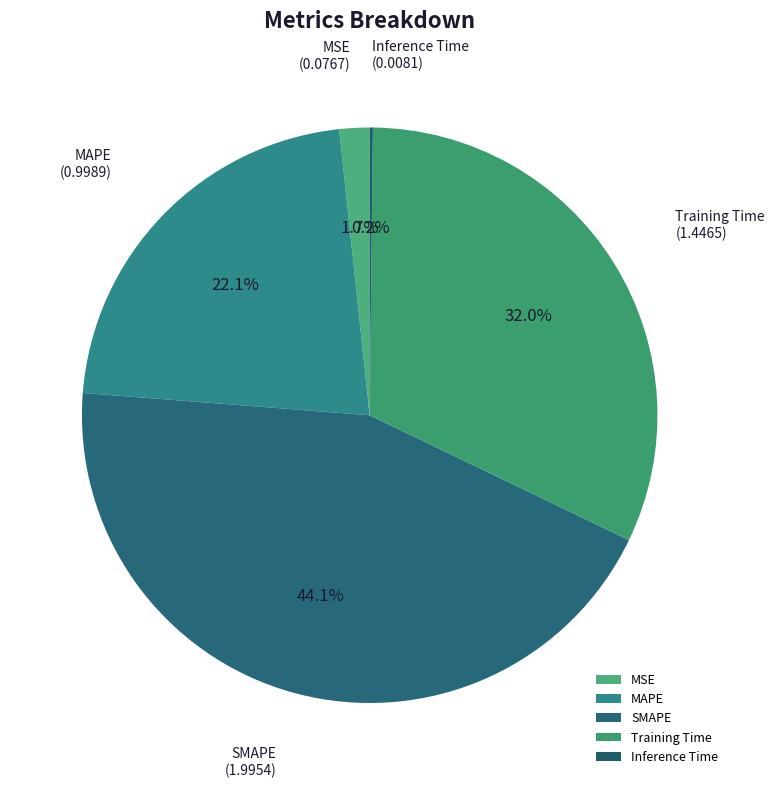

Is the sum of SMAPE and Training Time greater than half?

Yes